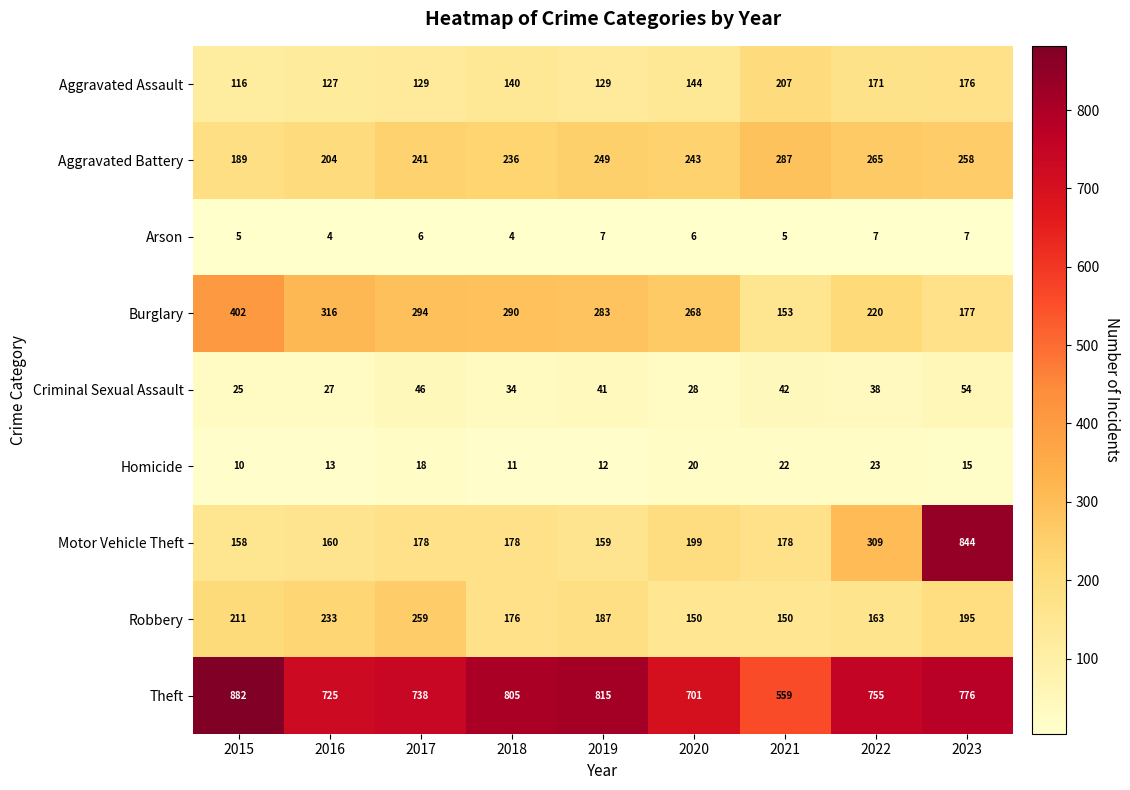

Where is Aggravated Assault nearest to the value 161?

2022